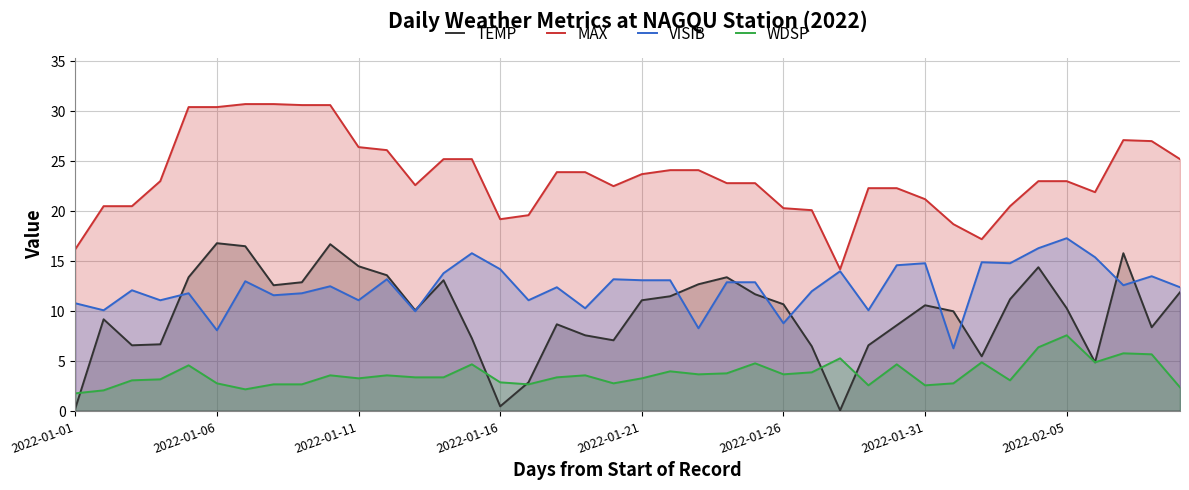

Rank the series at 2022-01-06 from highest to lowest value.

MAX, TEMP, VISIB, WDSP